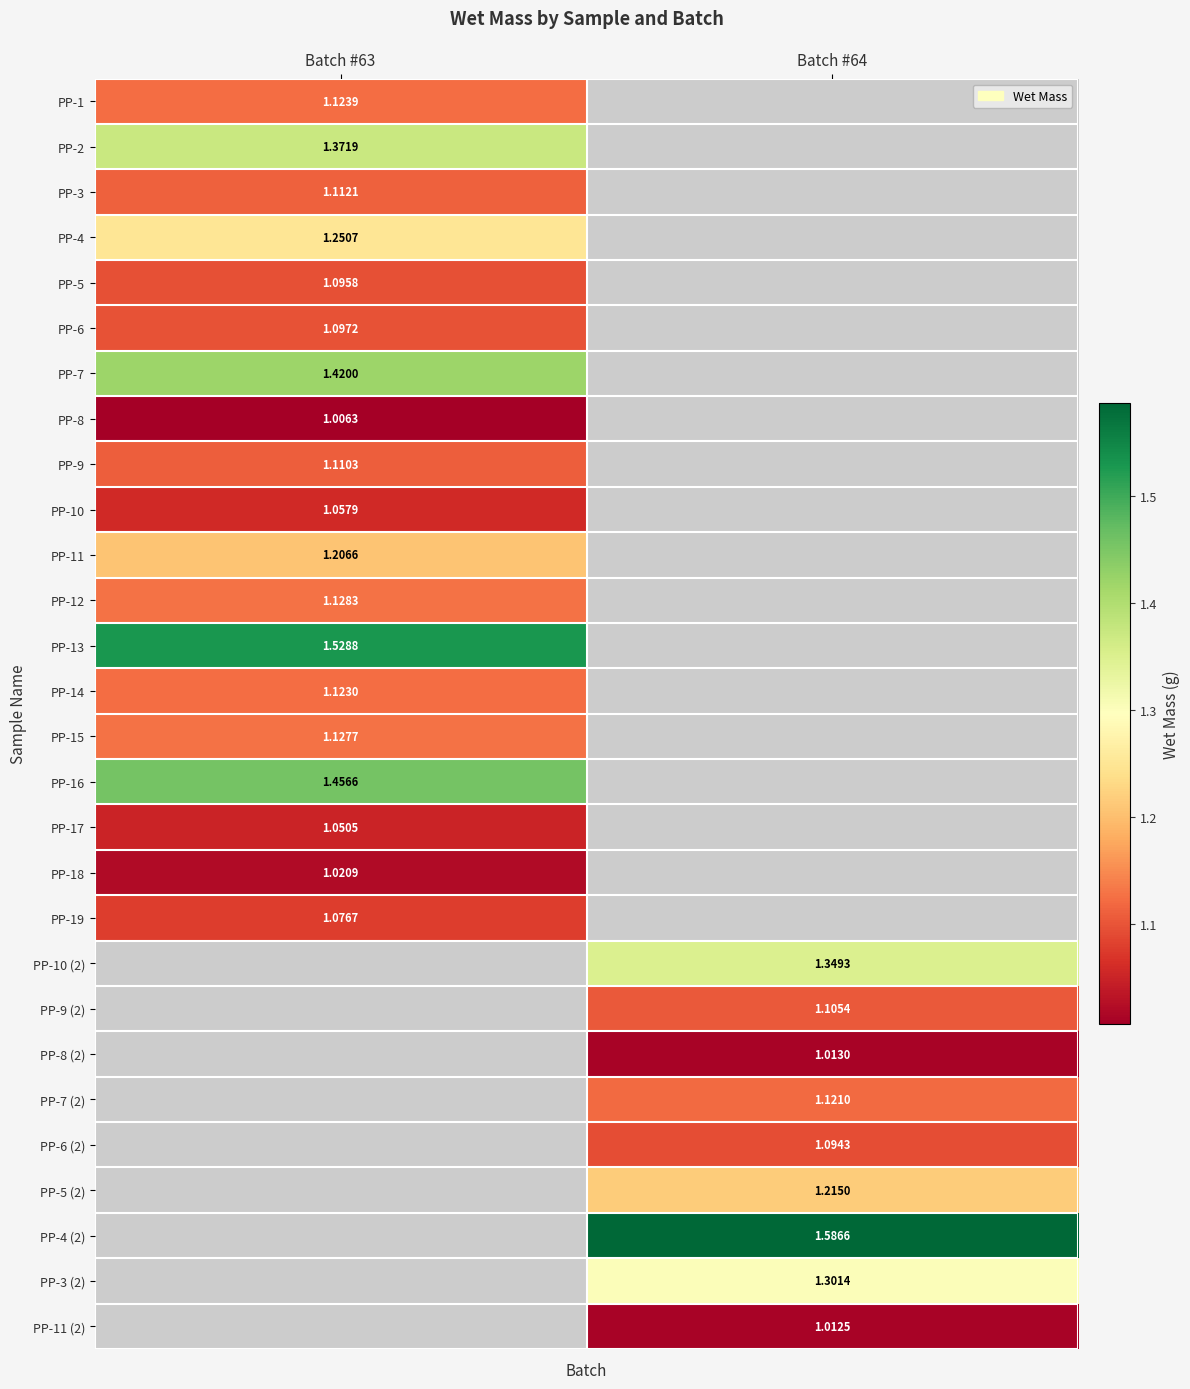

Is the value of PP-16 at Batch #63 greater than the value of PP-4 (2) at Batch #64?

No